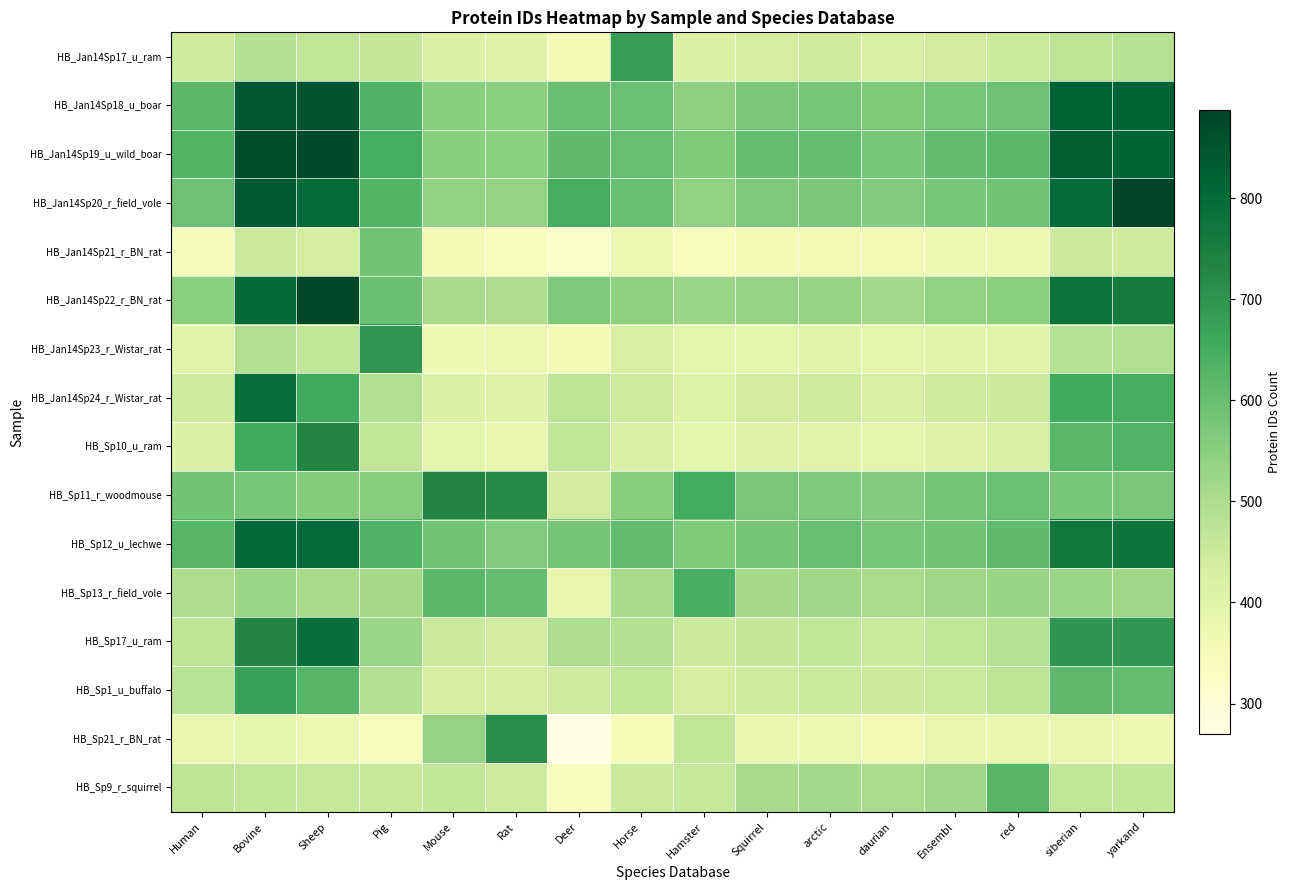

Rank the series at Horse from highest to lowest value.

HB_Jan14Sp17_u_ram, HB_Sp12_u_lechwe, HB_Jan14Sp19_u_wild_boar, HB_Jan14Sp20_r_field_vole, HB_Jan14Sp18_u_boar, HB_Sp11_r_woodmouse, HB_Jan14Sp22_r_BN_rat, HB_Sp13_r_field_vole, HB_Sp17_u_ram, HB_Sp1_u_buffalo, HB_Sp9_r_squirrel, HB_Jan14Sp24_r_Wistar_rat, HB_Jan14Sp23_r_Wistar_rat, HB_Sp10_u_ram, HB_Jan14Sp21_r_BN_rat, HB_Sp21_r_BN_rat